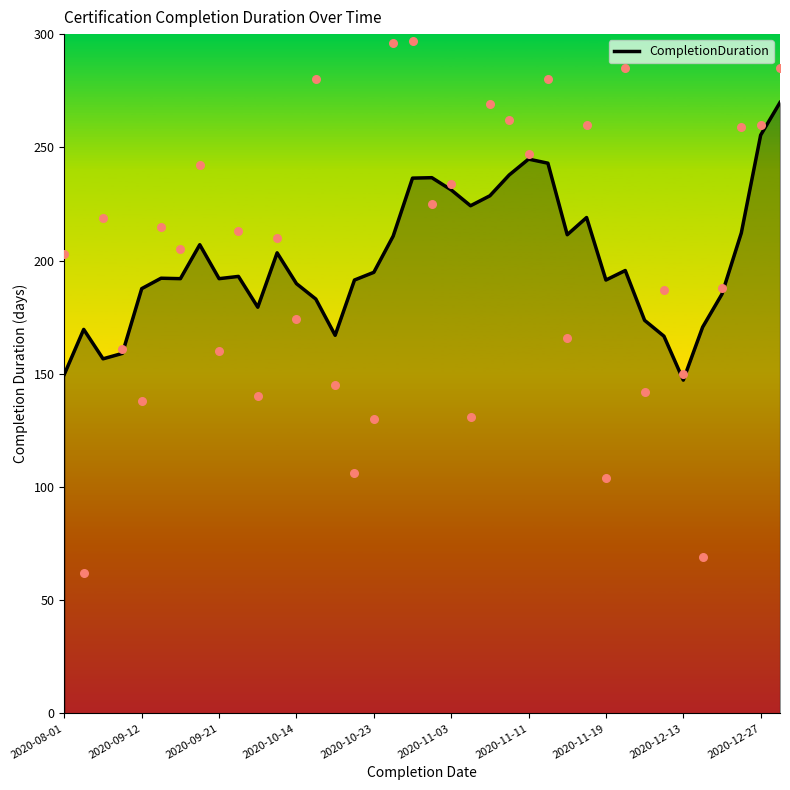

What is the lowest value of the CompletionDuration series?

147.2